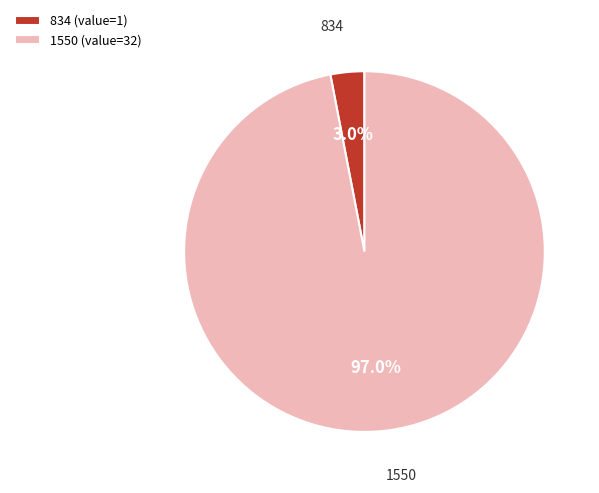

Rank the categories by value from lowest to highest.

834, 1550